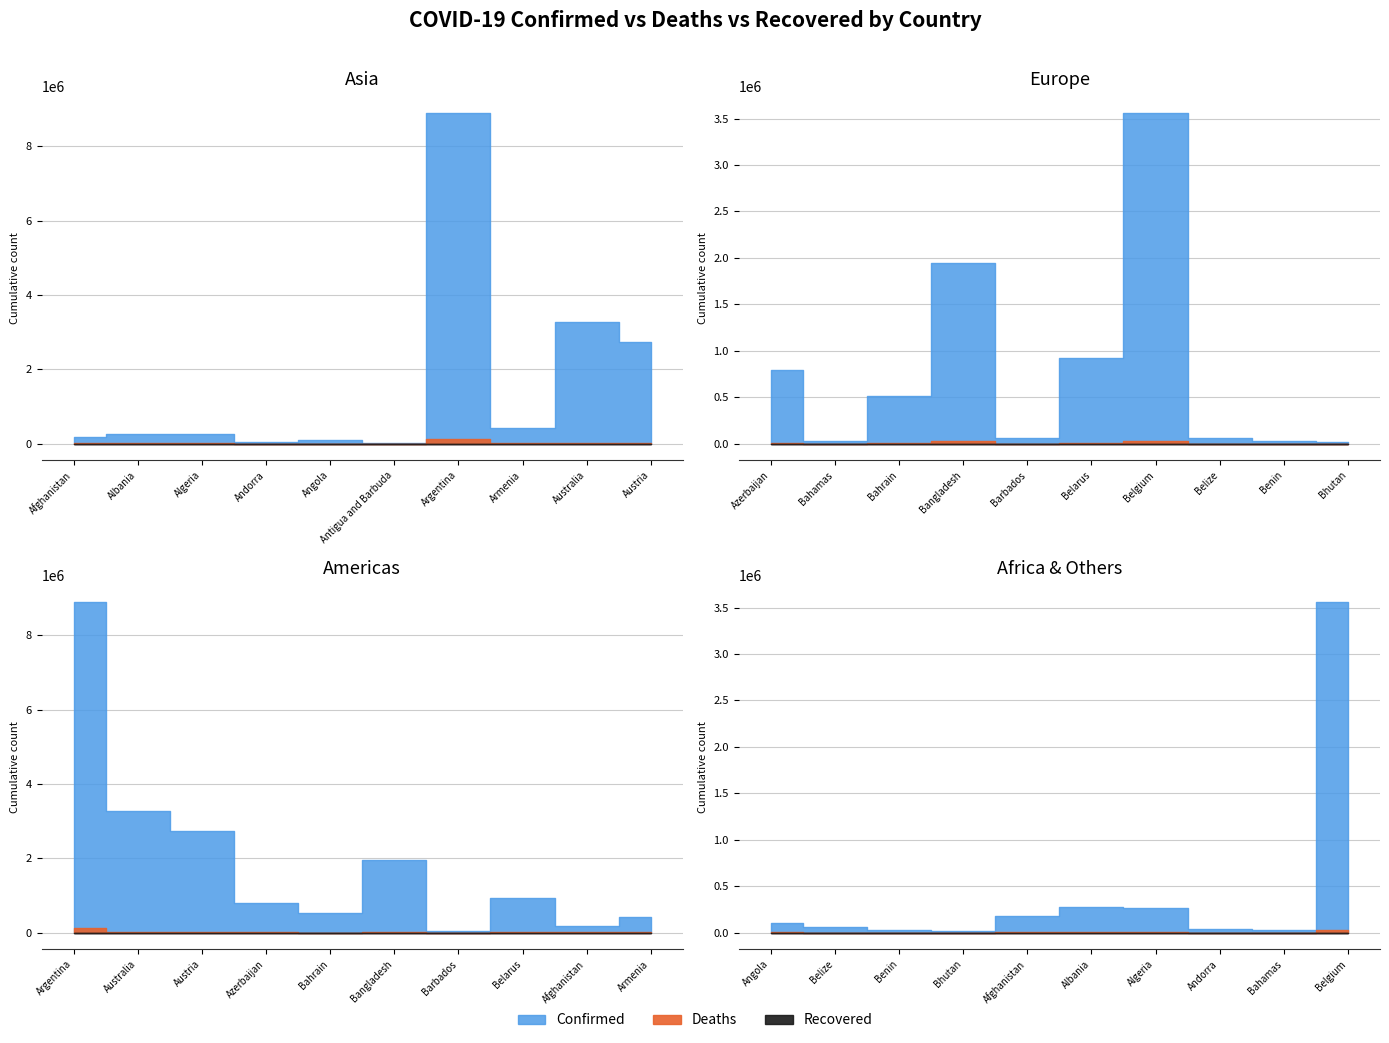

Count the number of data series in this chart.

3